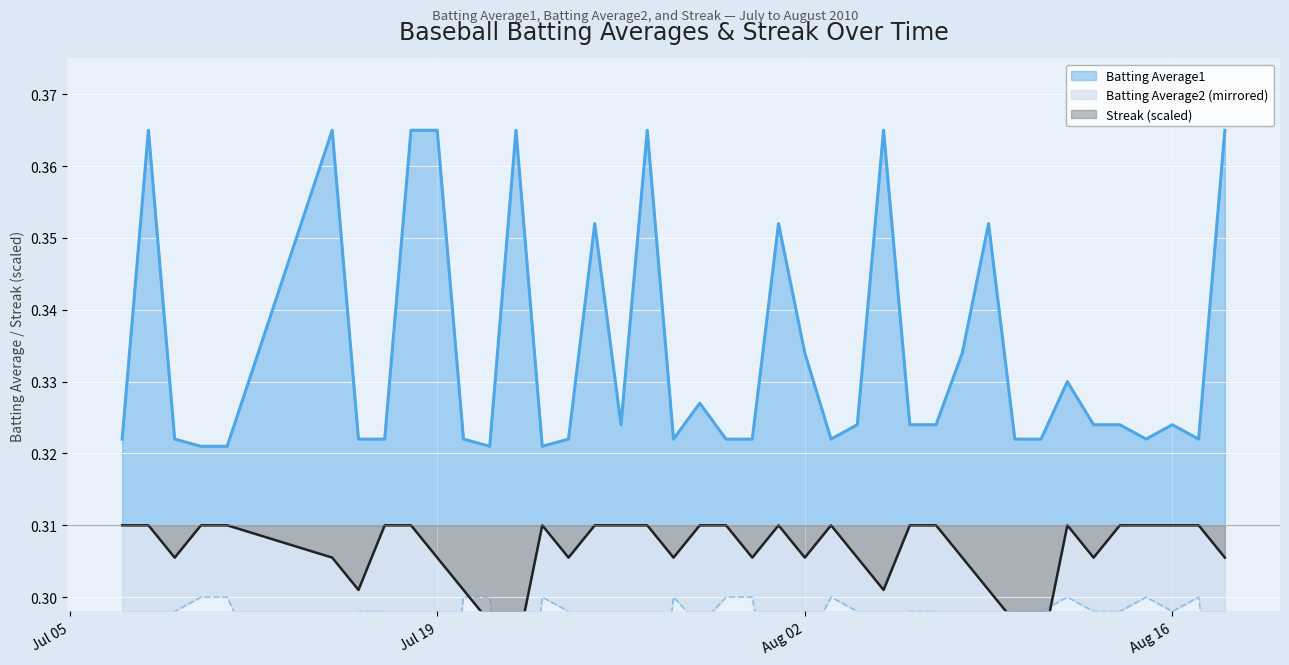

At which category is the sum across all series the highest?

2010-07-08